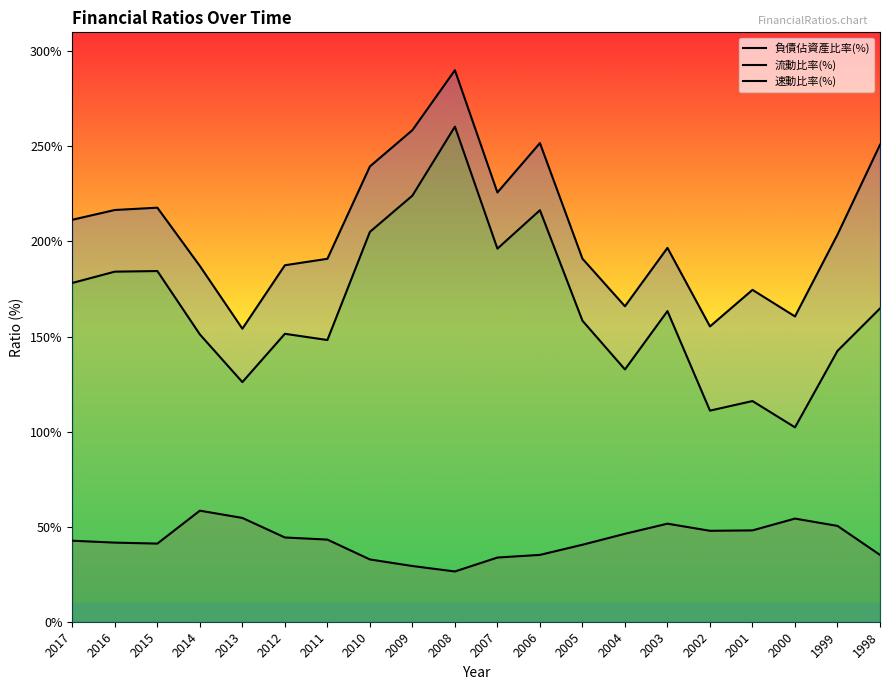

True or false: 流動比率(%) has more than 1 interior local peaks.

True